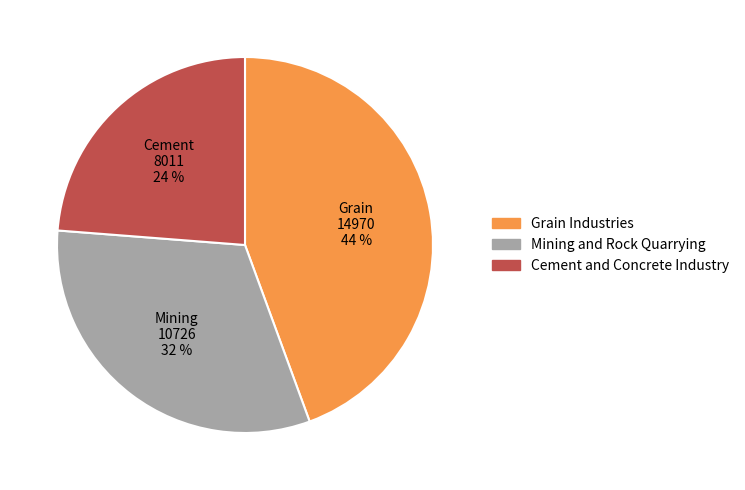

To the nearest percent, what is the average slice percentage?

33%